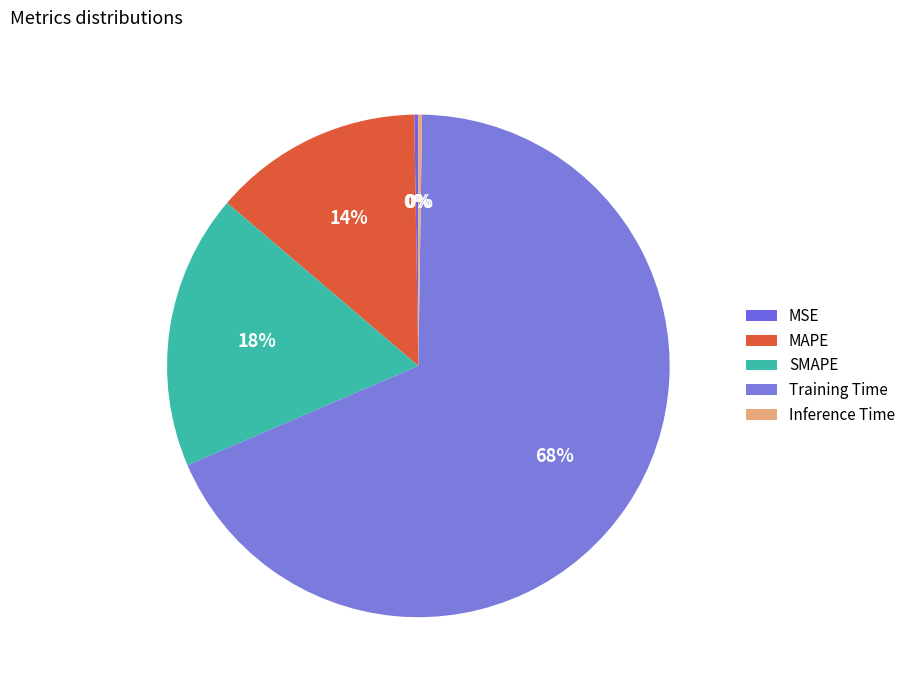

Is there a majority slice in this chart?

Yes